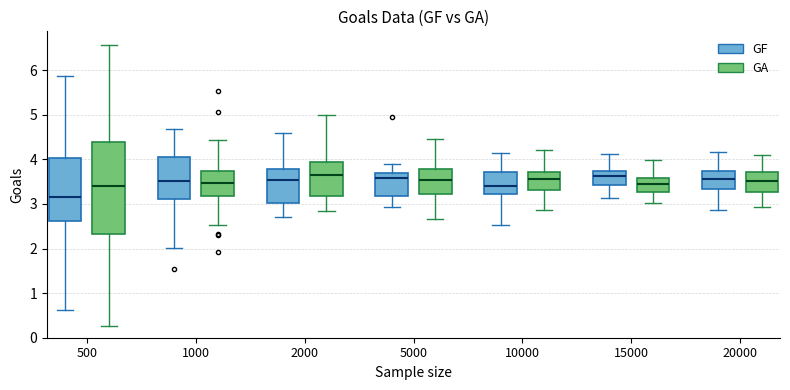

Reading left to right, transcribe this box plot: for each box, give where its median line is, the range the box spans, and where its two whiskers end, as read against the y-axis. The values are not printed on the chart, so give them approximately, as read against the axis.

500 (GF): median 3.1, box 2.6 to 4.0, whiskers 0.6 to 5.9
500 (GA): median 3.4, box 2.3 to 4.4, whiskers 0.3 to 6.6
1000 (GF): median 3.5, box 3.1 to 4.1, whiskers 2.0 to 4.7
1000 (GA): median 3.5, box 3.2 to 3.7, whiskers 2.5 to 4.4
2000 (GF): median 3.5, box 3.0 to 3.8, whiskers 2.7 to 4.6
2000 (GA): median 3.7, box 3.2 to 3.9, whiskers 2.8 to 5.0
5000 (GF): median 3.6, box 3.2 to 3.7, whiskers 2.9 to 3.9
5000 (GA): median 3.5, box 3.2 to 3.8, whiskers 2.7 to 4.5
10000 (GF): median 3.4, box 3.2 to 3.7, whiskers 2.5 to 4.1
10000 (GA): median 3.6, box 3.3 to 3.7, whiskers 2.9 to 4.2
15000 (GF): median 3.6, box 3.4 to 3.7, whiskers 3.1 to 4.1
15000 (GA): median 3.4, box 3.3 to 3.6, whiskers 3.0 to 4.0
20000 (GF): median 3.6, box 3.3 to 3.7, whiskers 2.9 to 4.2
20000 (GA): median 3.5, box 3.3 to 3.7, whiskers 2.9 to 4.1